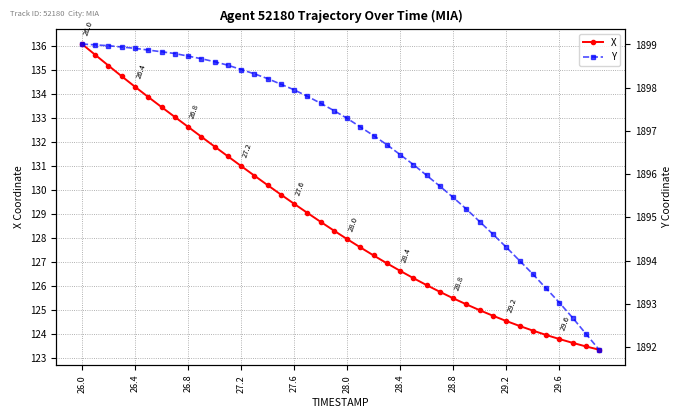

Does the chart display data point markers on the line(s)?

Yes